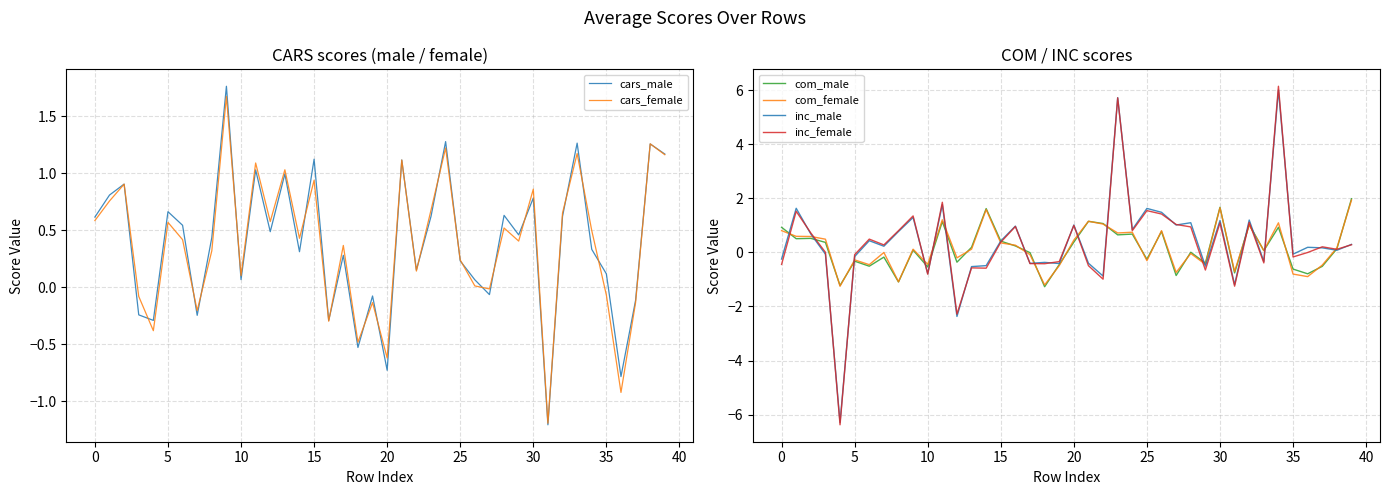

What is the spread (max minus min) of values at 33?

1.7